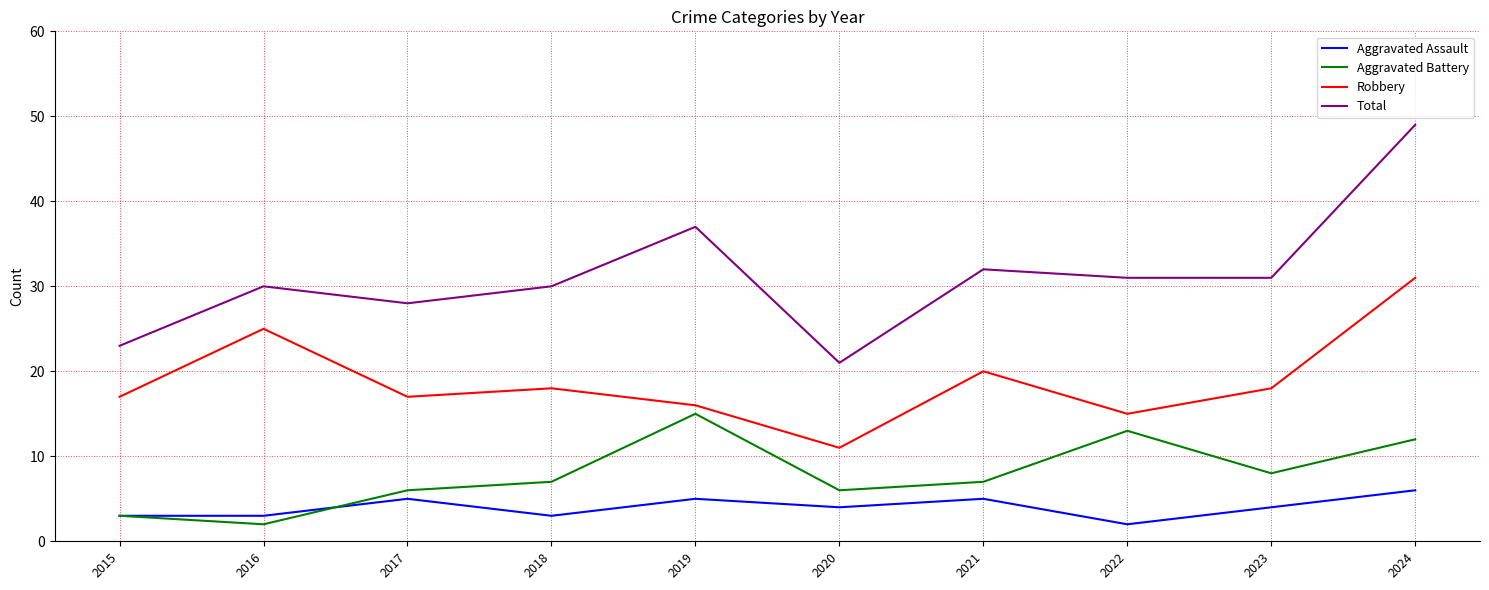

What is the difference between the second highest and second lowest values in the Robbery series?

10